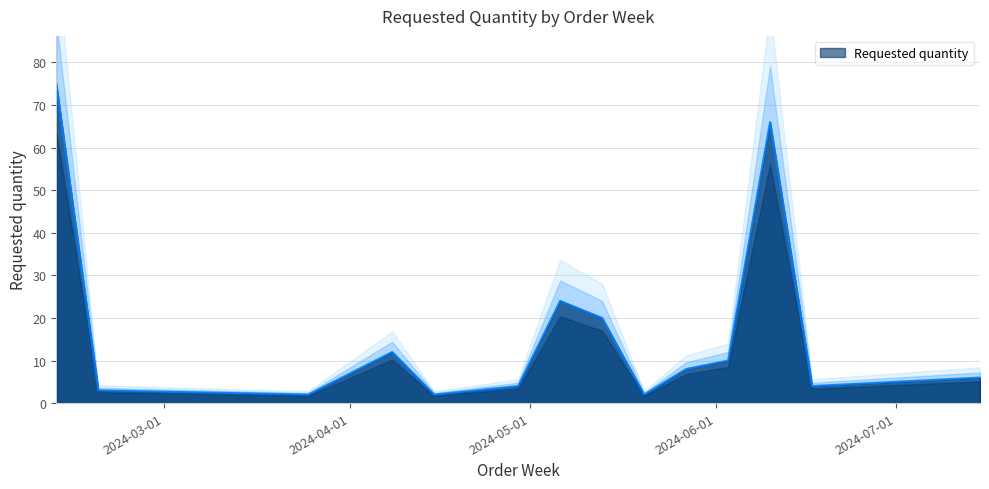

At which label does the data first exceed 8?

2024-02-12